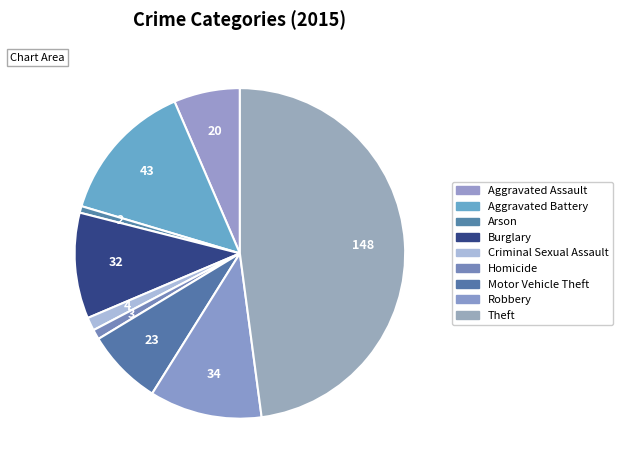

Is there a majority slice in this chart?

No